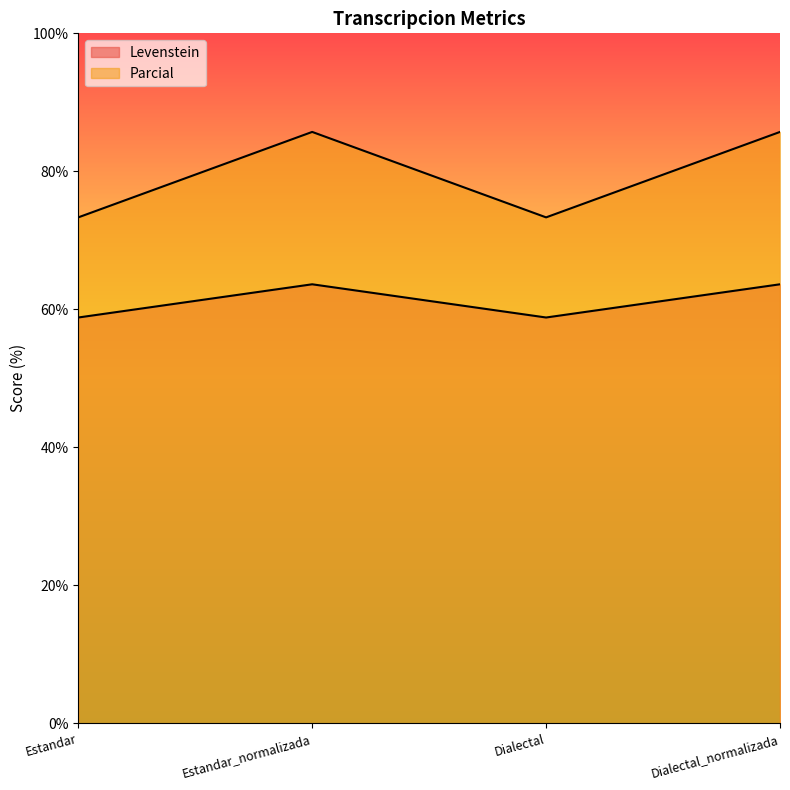

Which series has the largest total across all categories?

Parcial